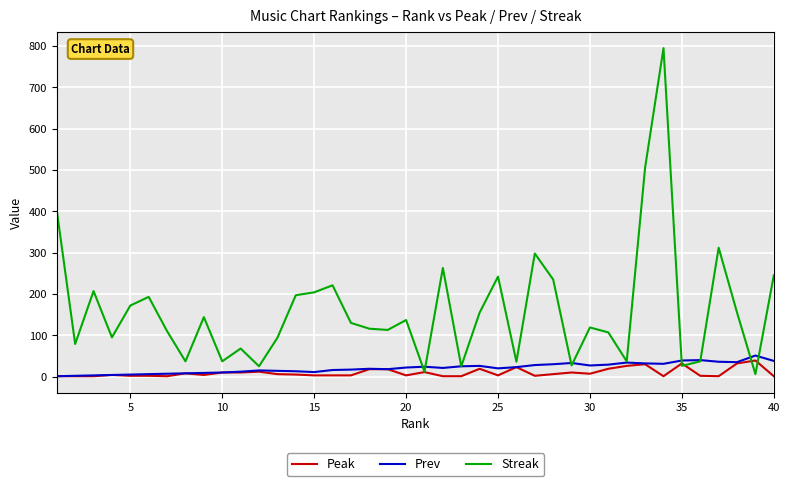

Which series has the largest total across all categories?

Streak